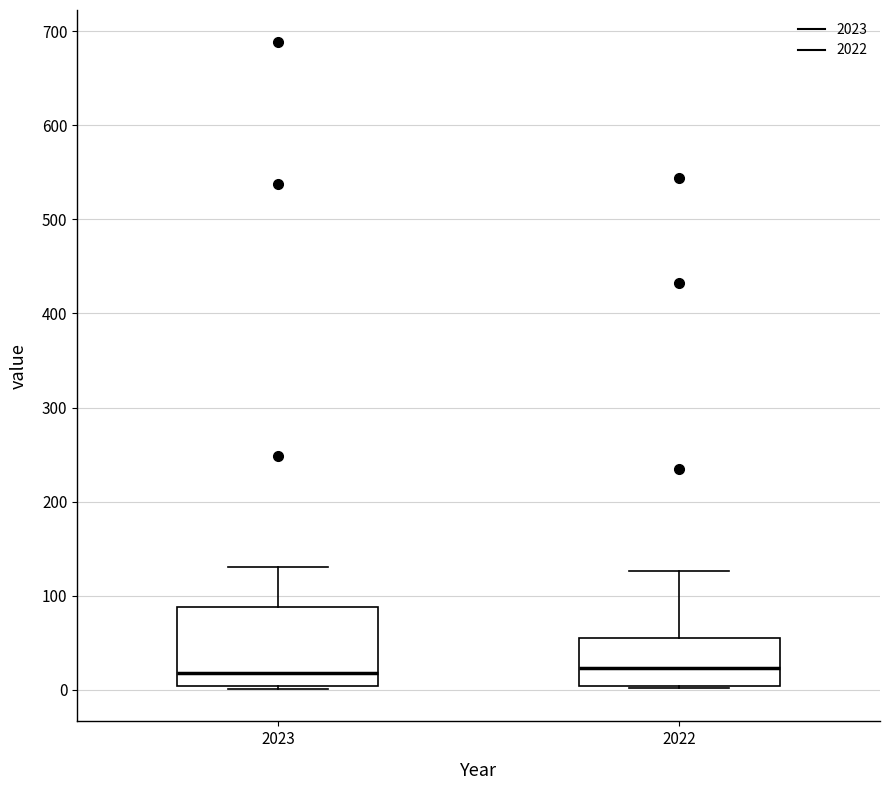

Where does the upper whisker of the box at x = 2022 end on the y-axis? The values are not printed on the chart, so give them approximately, as read against the axis.

130